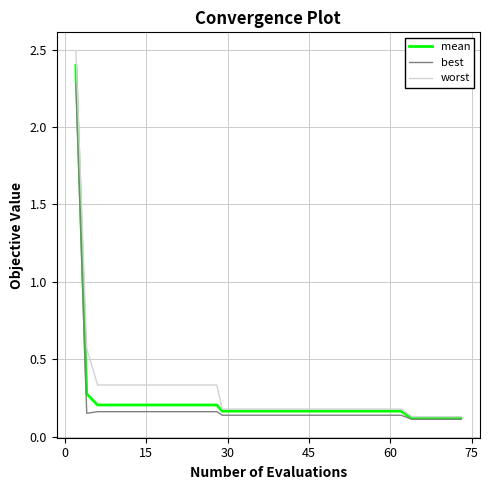

How many lines are shown in the chart?

3